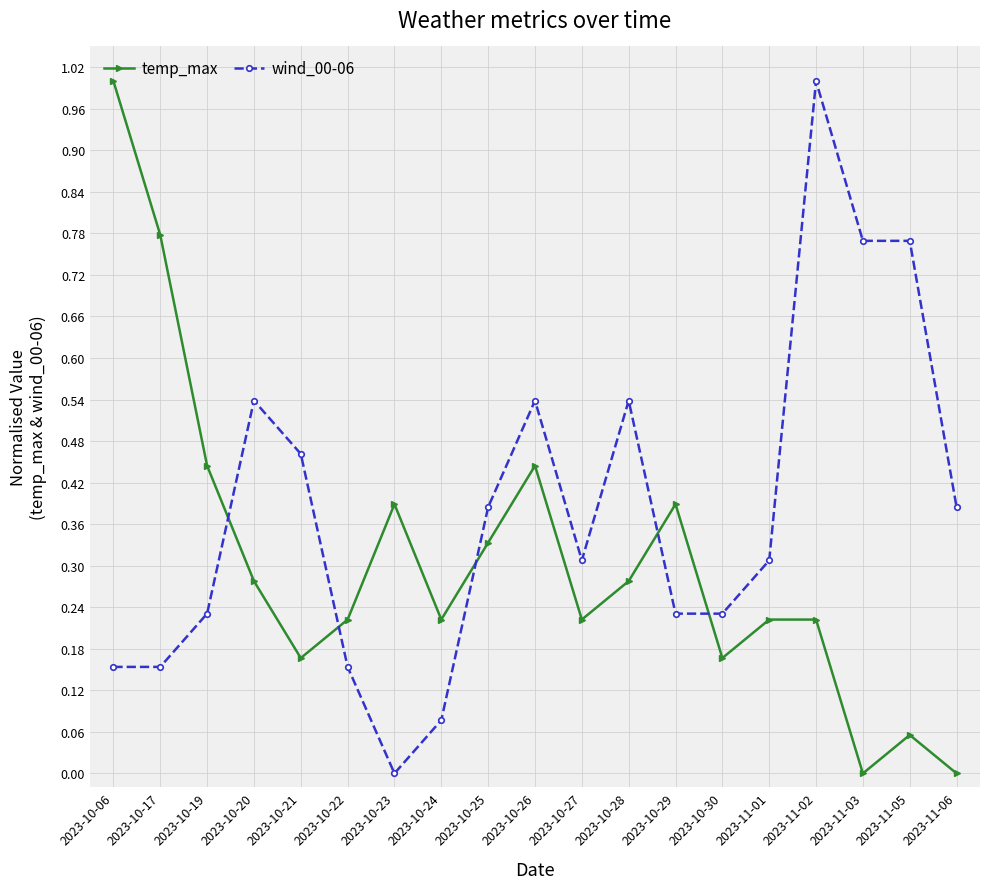

How many intersections are there between wind_00-06 and temp_max?

5